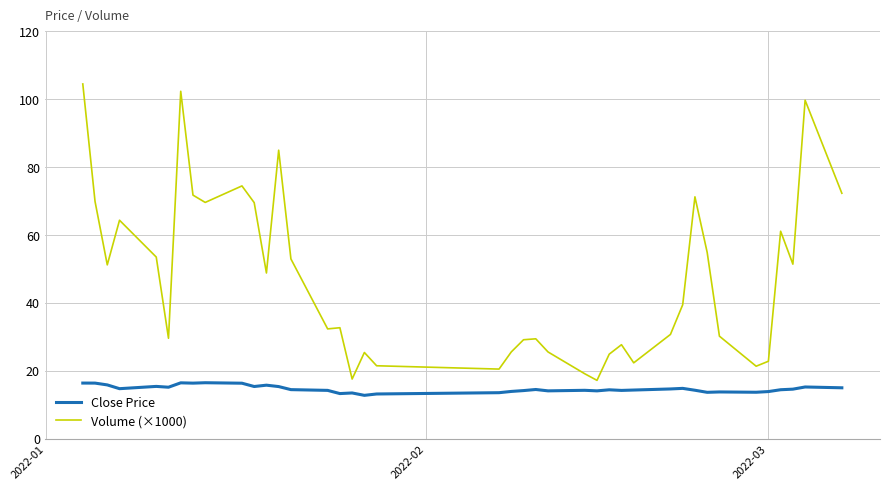

What is the difference between the maximum and second lowest values in the Volume (×1000) series?

86.8